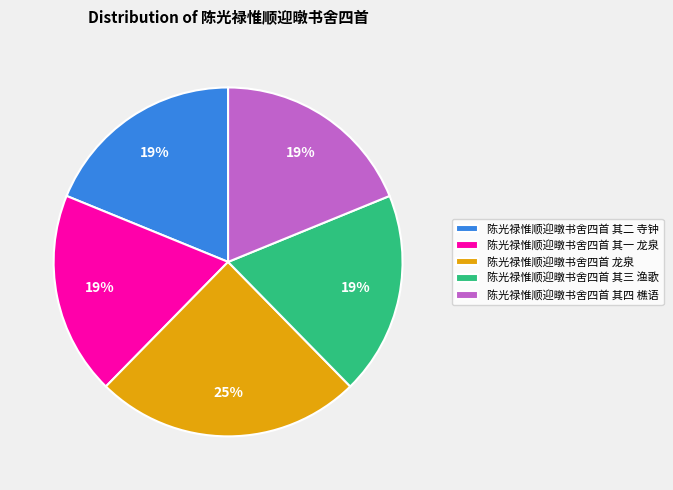

To the nearest percent, what portion does 陈光禄惟顺迎暾书舍四首 其二 寺钟 represent?

19%